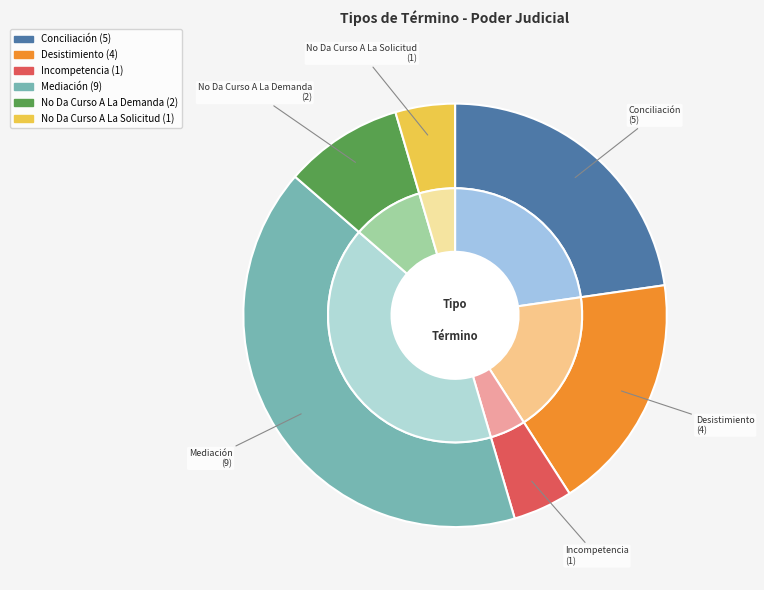

What is the change in value from Desistimiento to No Da Curso A La Demanda?

-2